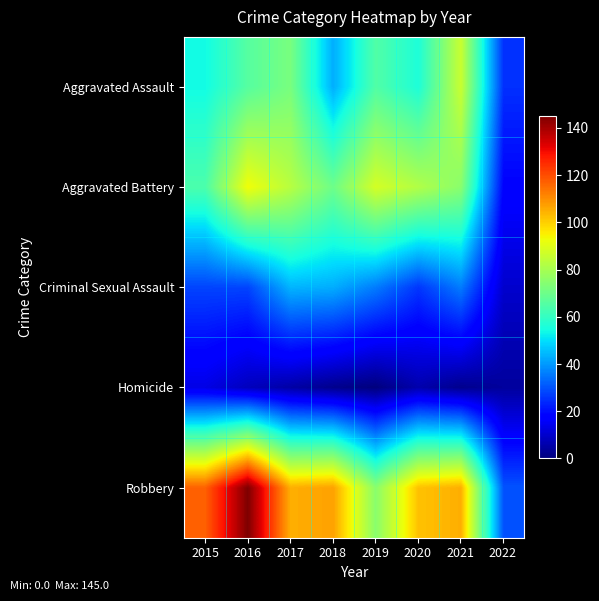

At which category is the sum across all series the highest?

2016